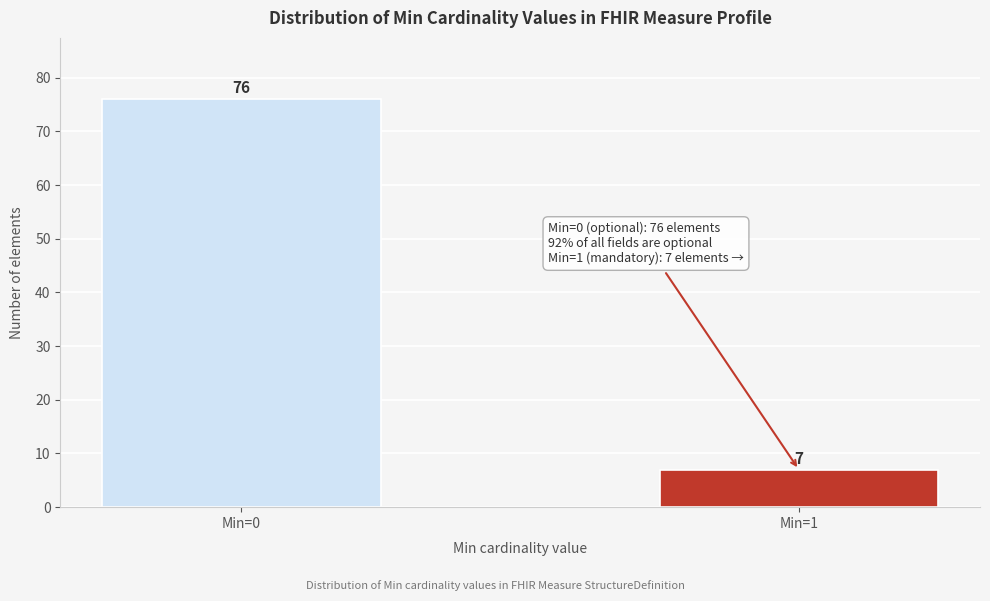

Reading left to right, list all the values displayed in this chart.

Min=0=76	Min=1=7